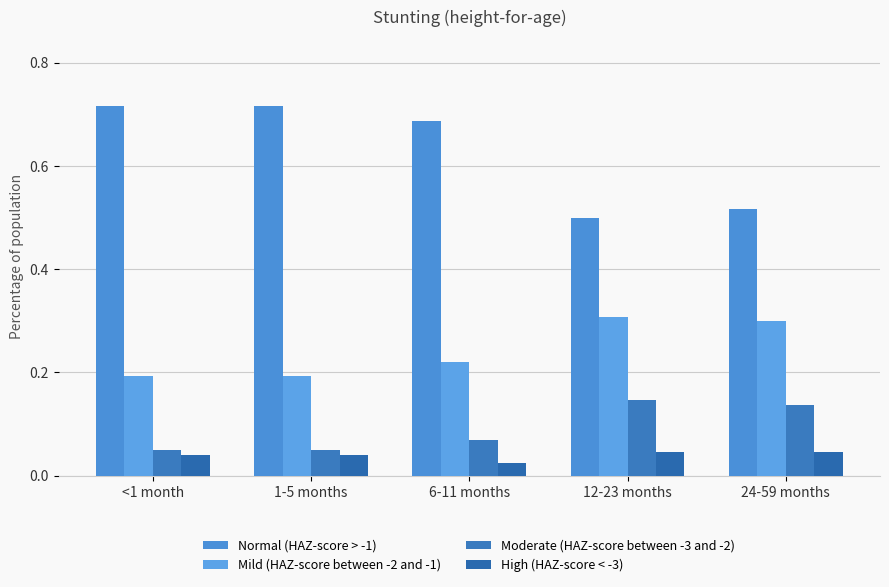

What is the difference between the second highest and minimum values in the Normal (HAZ-score > -1) series?

0.2